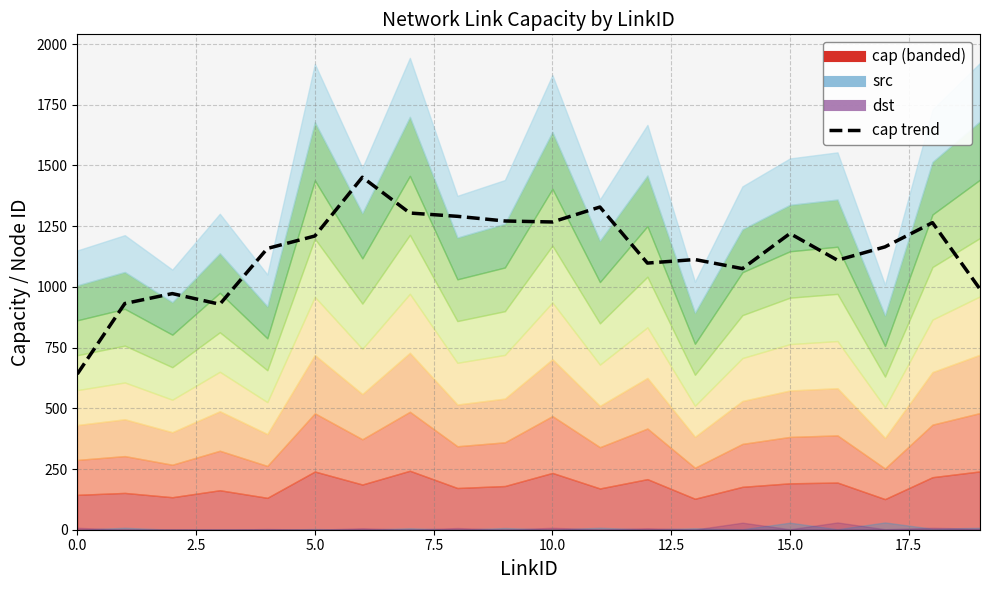

What is the average value?

1139.6